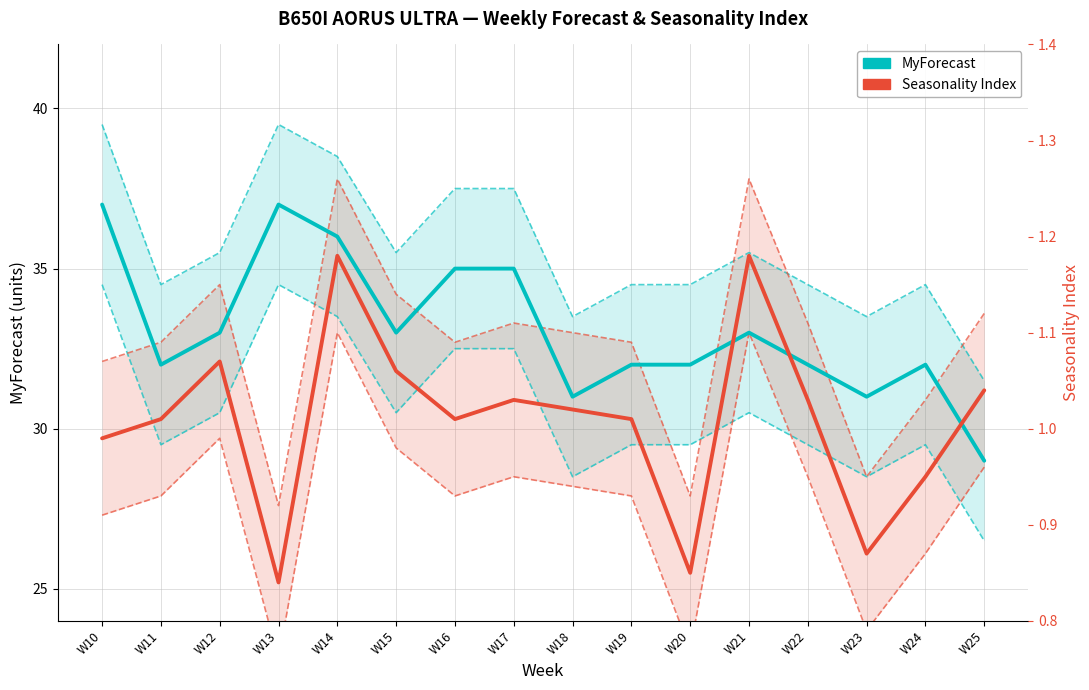

At how many categories does at least one series exceed 34?

6